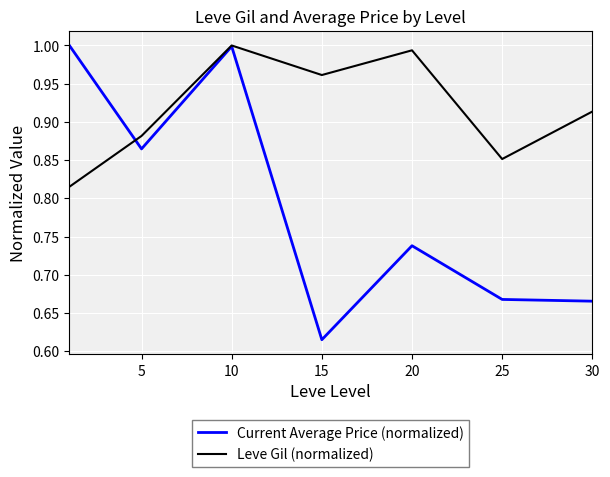

Rank the series by their average value, from lowest to highest.

Current Average Price (normalized), Leve Gil (normalized)